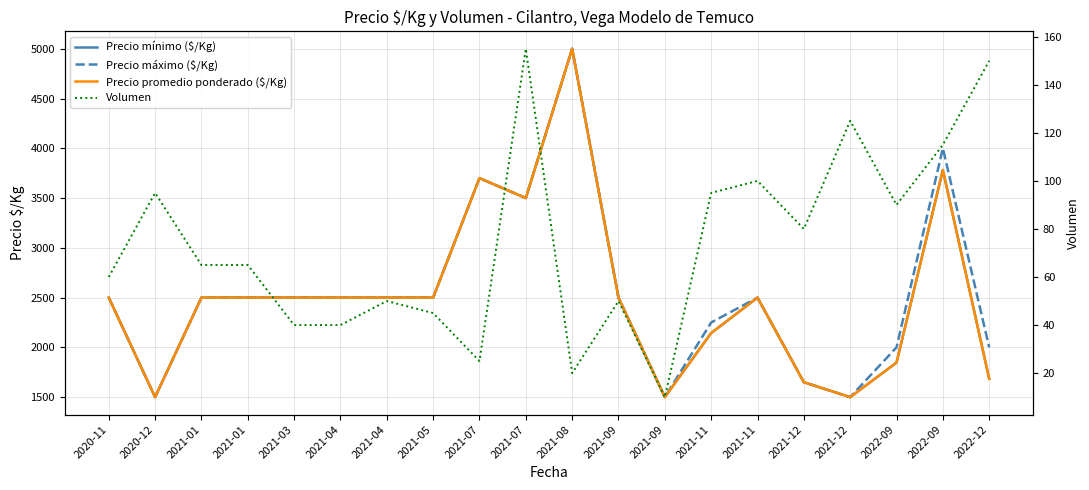

What is the value of the Precio máximo ($/Kg) point at the 6th from the left?

2500